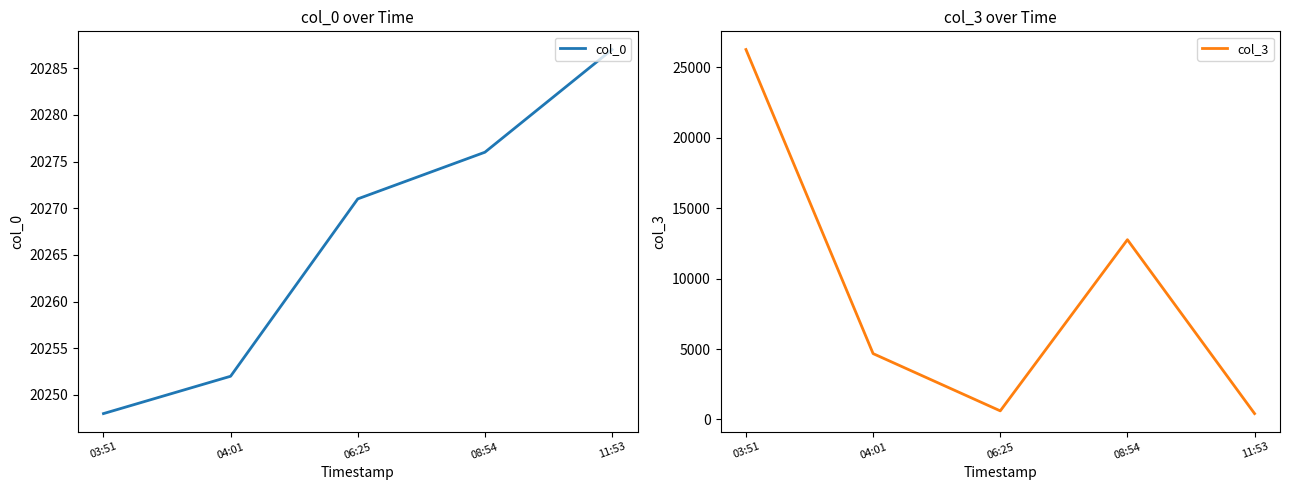

At which label does col_0 first exceed 20271?

08:54